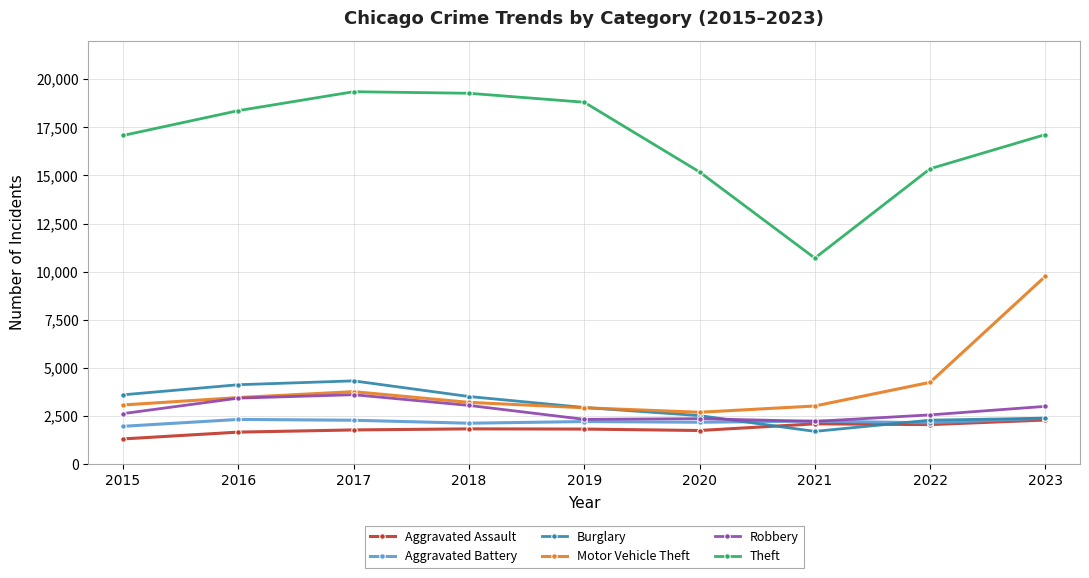

Which series has the largest total across all categories?

Theft